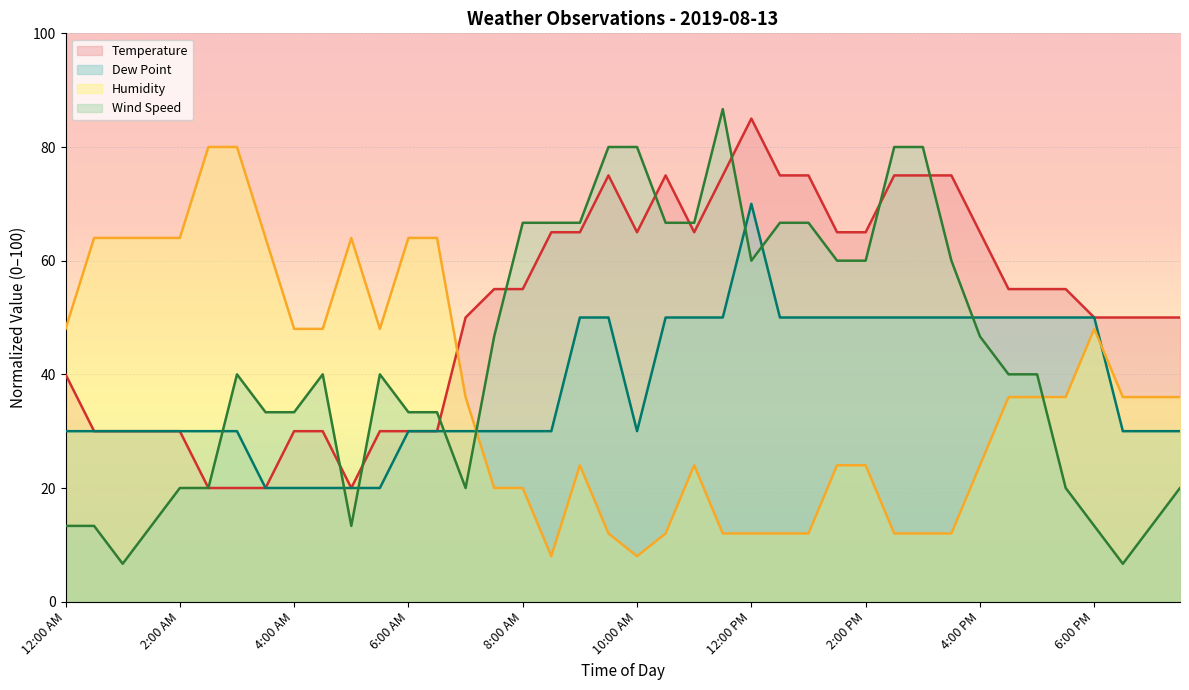

What are all the series names shown in the legend?

Temperature, Dew Point, Humidity, Wind Speed